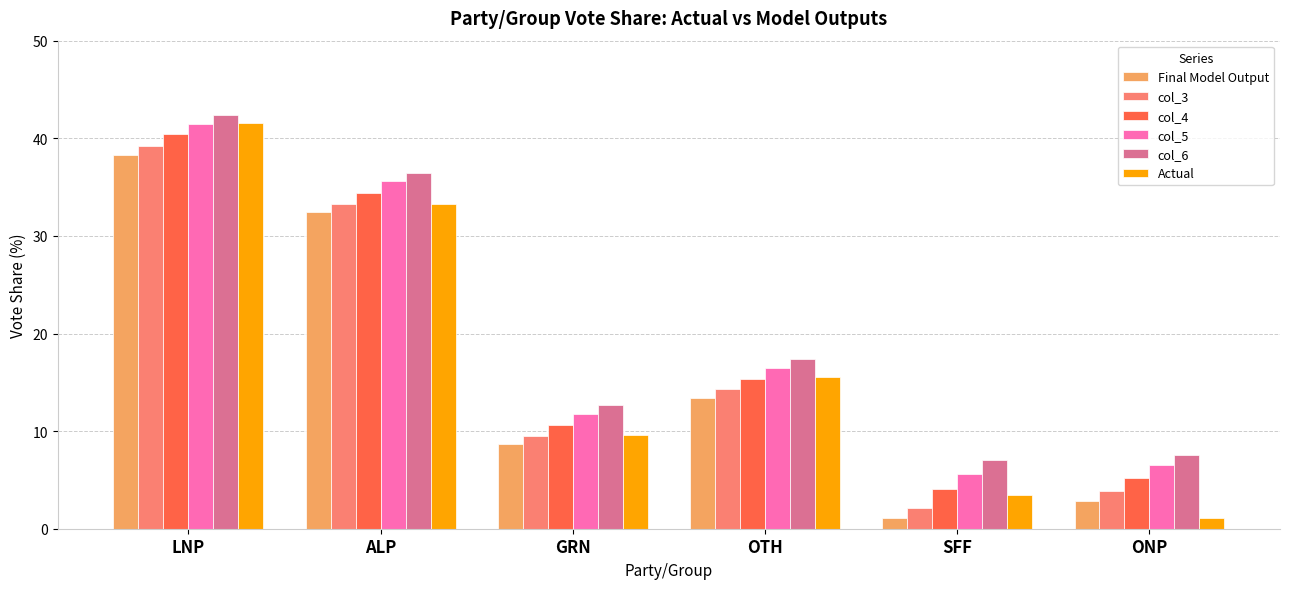

How many data points does each series have?

6